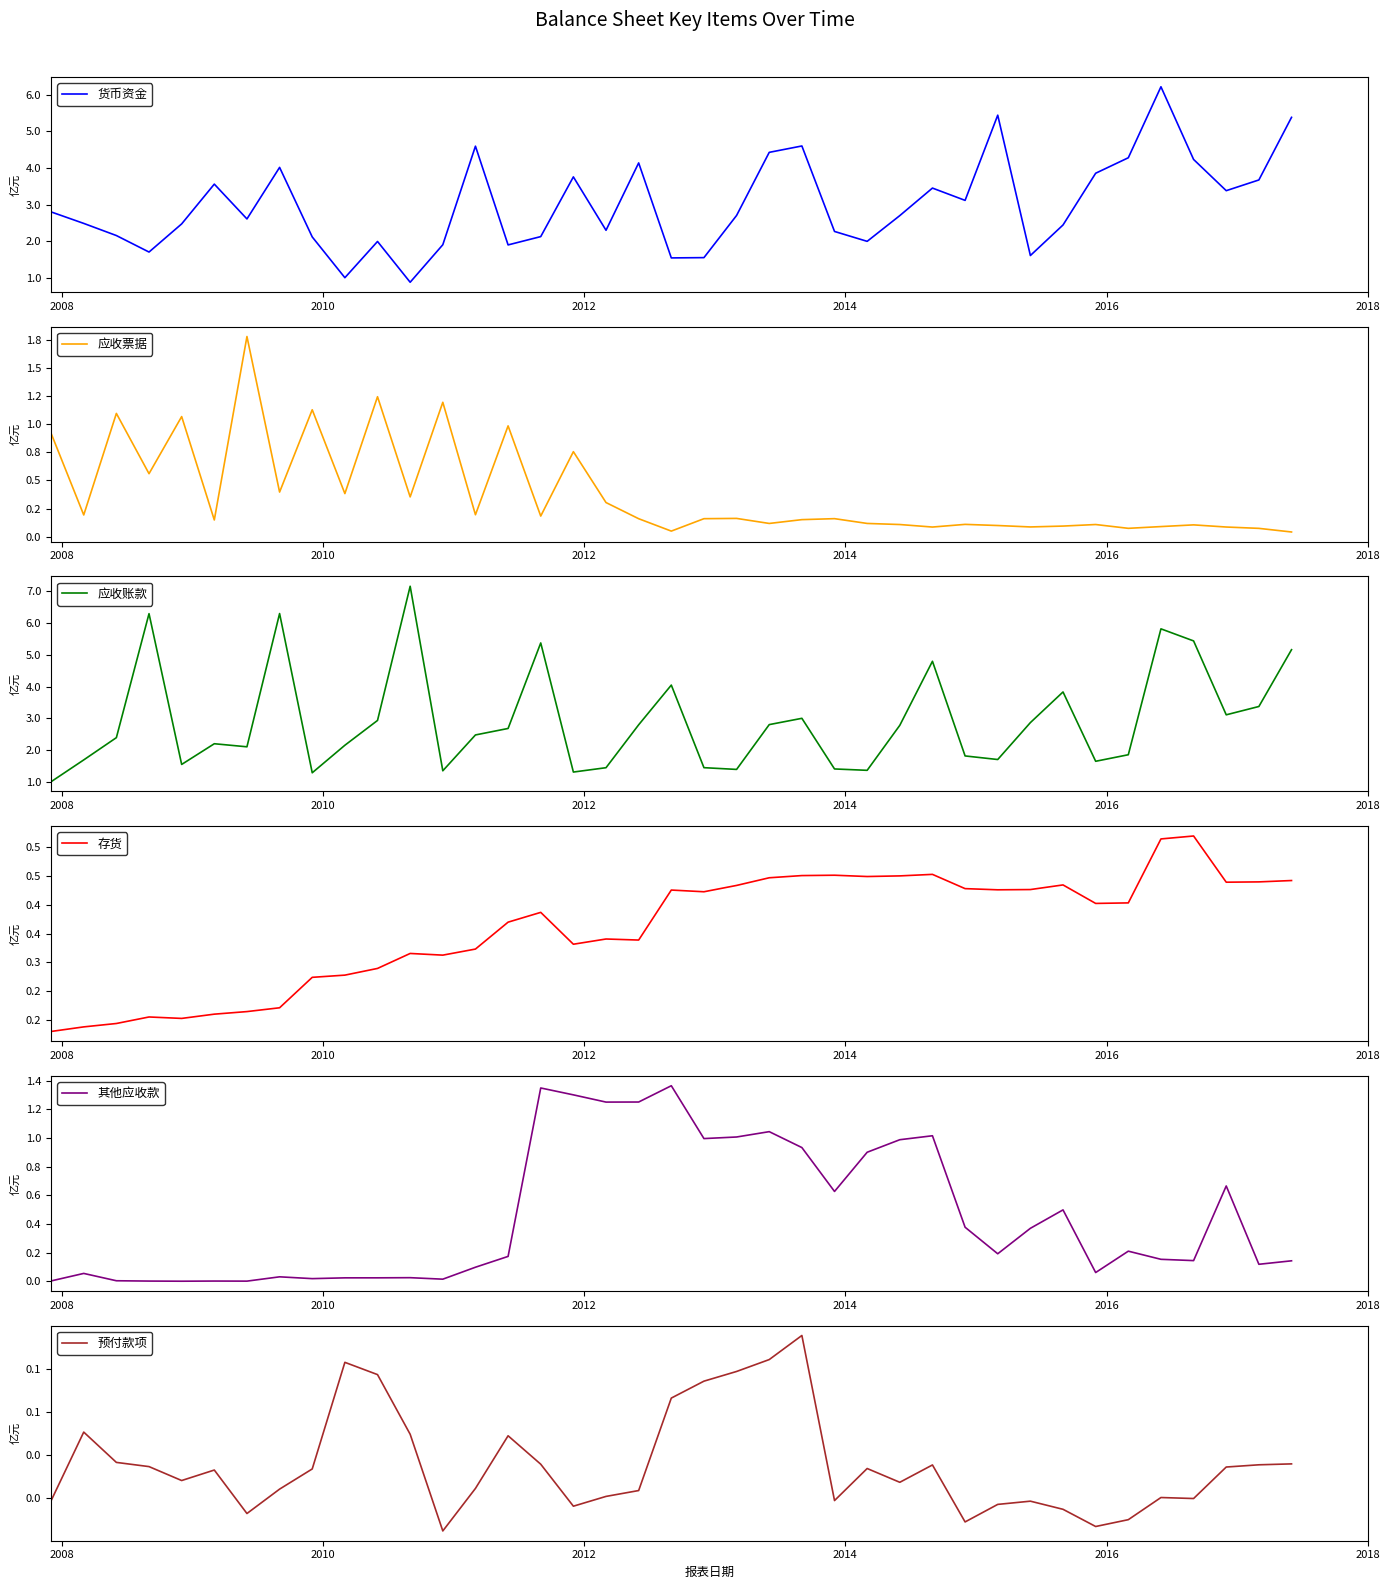

Does the chart display data point markers on the line(s)?

No